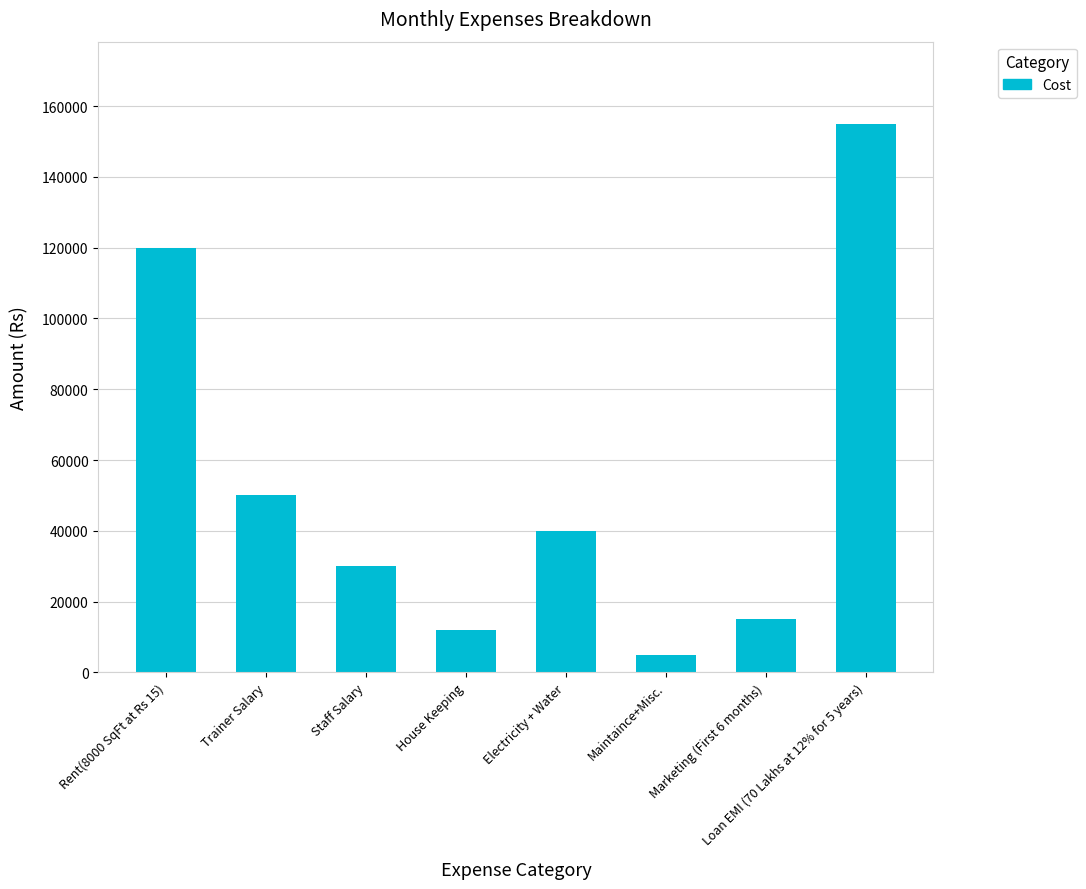

What is the average value?

53375